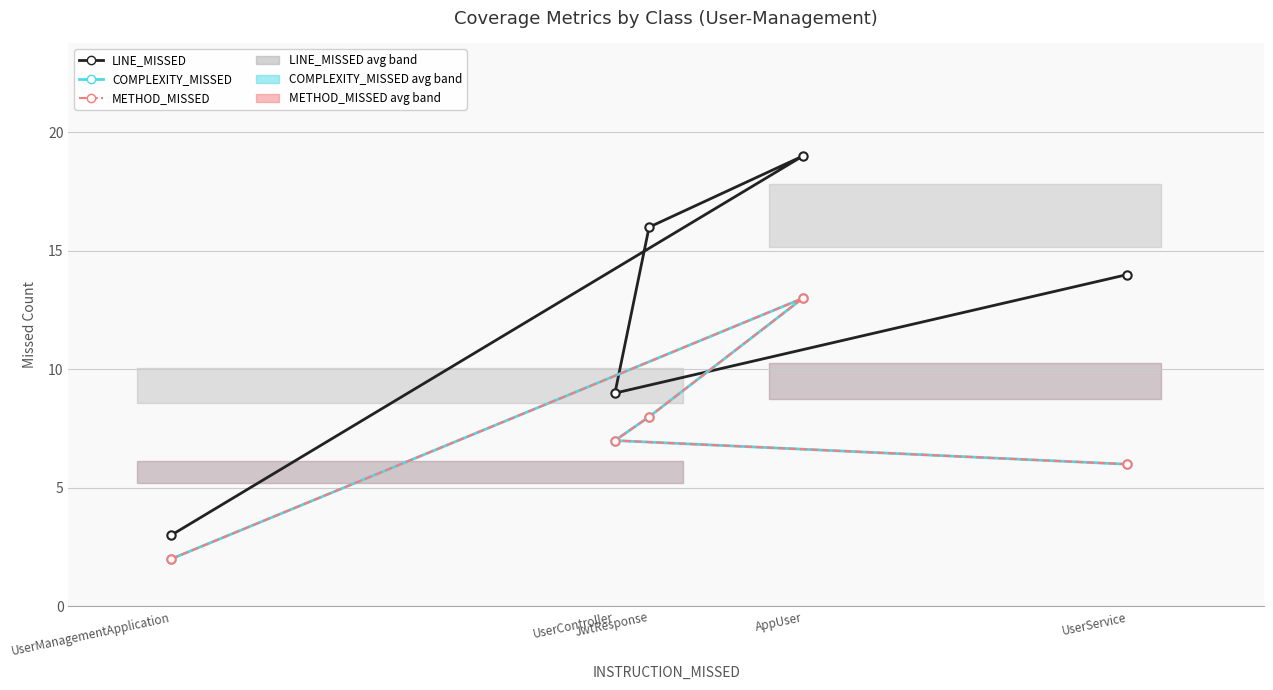

Reading left to right, extract all data points from this chart.

LINE_MISSED: UserManagementApplication=3	AppUser=19	JwtResponse=16	UserController=9	UserService=14
COMPLEXITY_MISSED: UserManagementApplication=2	AppUser=13	JwtResponse=8	UserController=7	UserService=6
METHOD_MISSED: UserManagementApplication=2	AppUser=13	JwtResponse=8	UserController=7	UserService=6